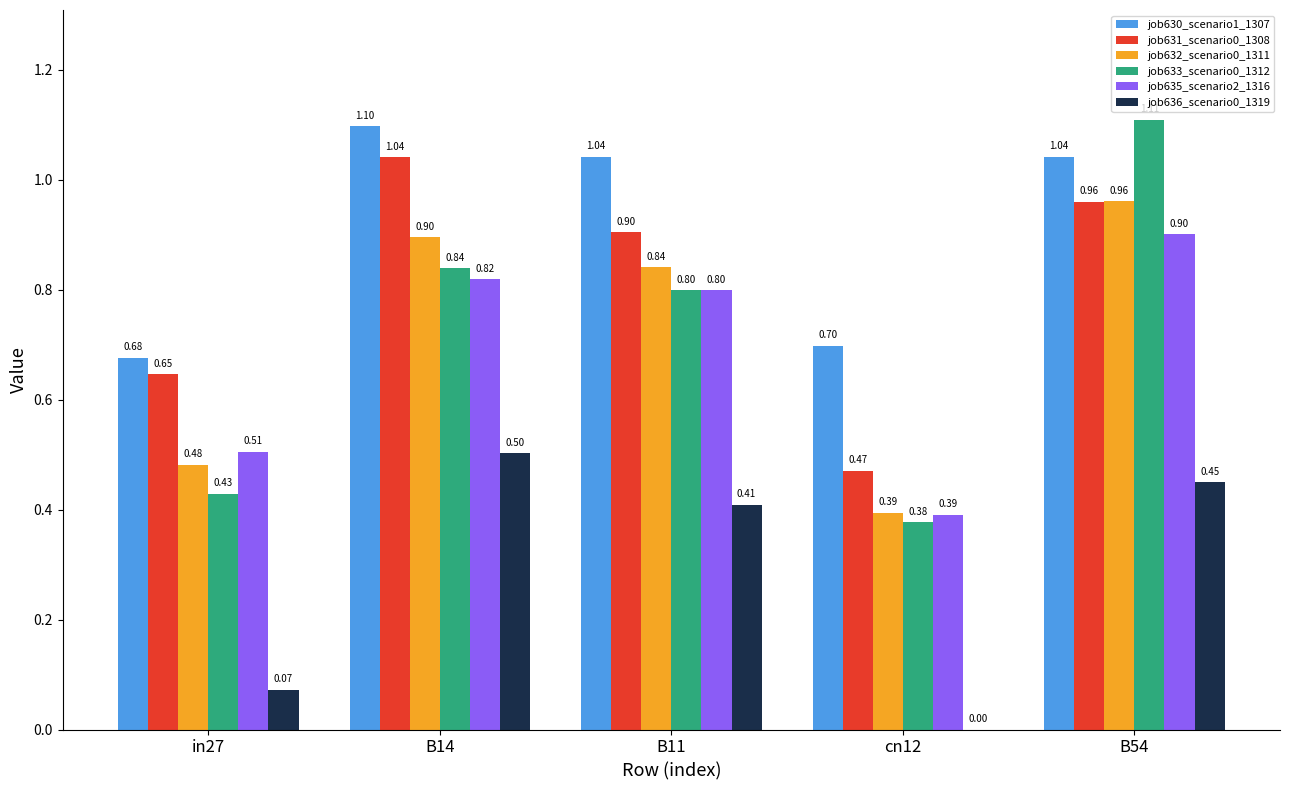

Are the bars horizontal?

No